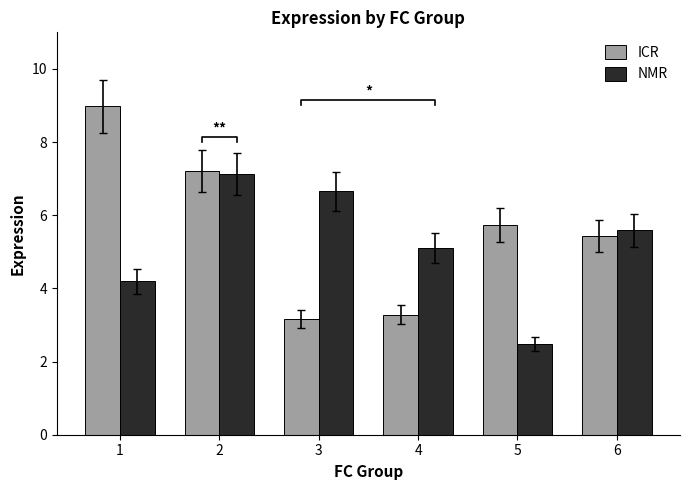

The ICR series shows 3.3 at 4. True or false?

True